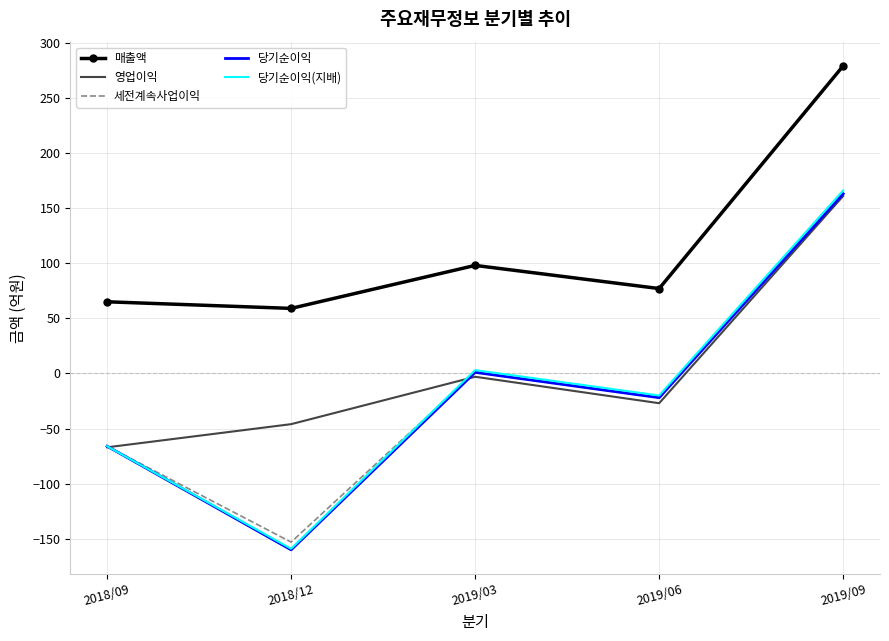

Reading left to right, list all the values displayed in this chart.

매출액: 2018/09=65	2018/12=59	2019/03=98	2019/06=77	2019/09=279
영업이익: 2018/09=-67	2018/12=-46	2019/03=-3	2019/06=-27	2019/09=161
세전계속사업이익: 2018/09=-66	2018/12=-153	2019/03=1	2019/06=-22	2019/09=163
당기순이익: 2018/09=-66	2018/12=-160	2019/03=1	2019/06=-22	2019/09=163
당기순이익(지배): 2018/09=-66	2018/12=-159	2019/03=3	2019/06=-20	2019/09=166